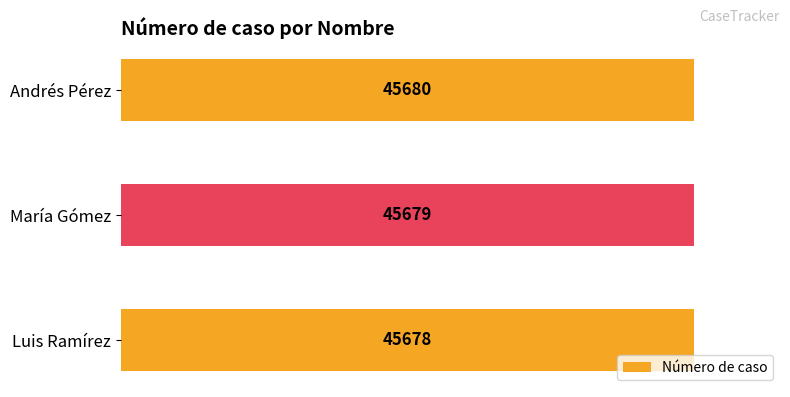

Count the number of categories in the chart.

3